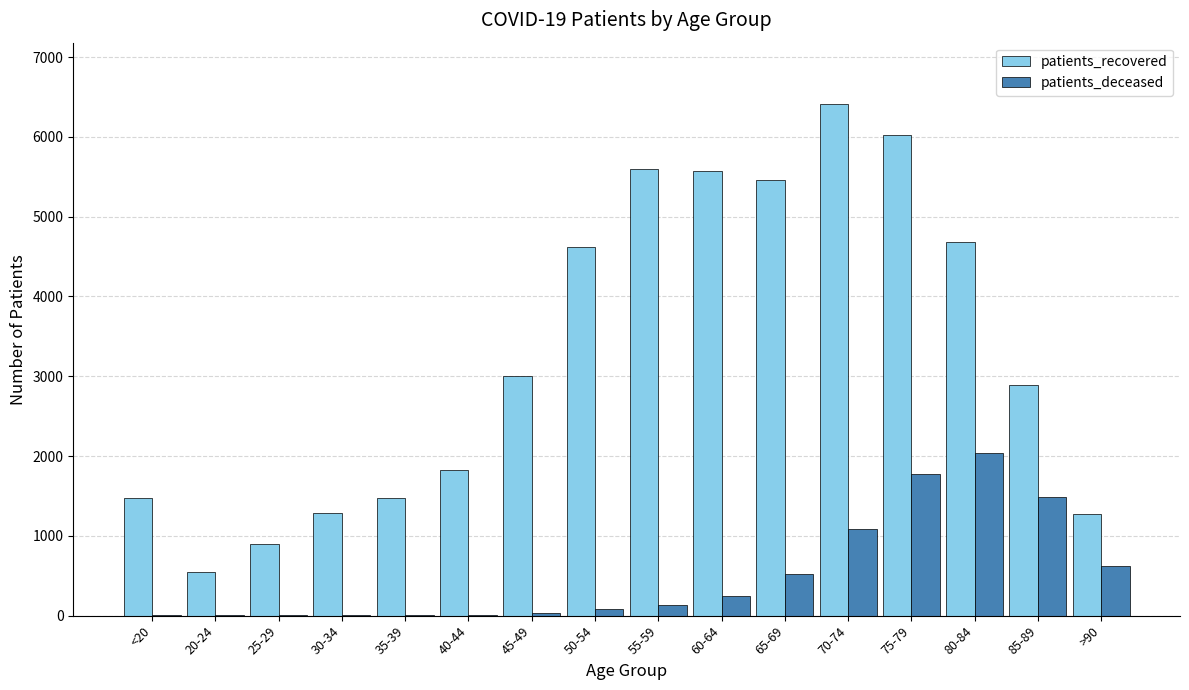

Count the number of data series in this chart.

2